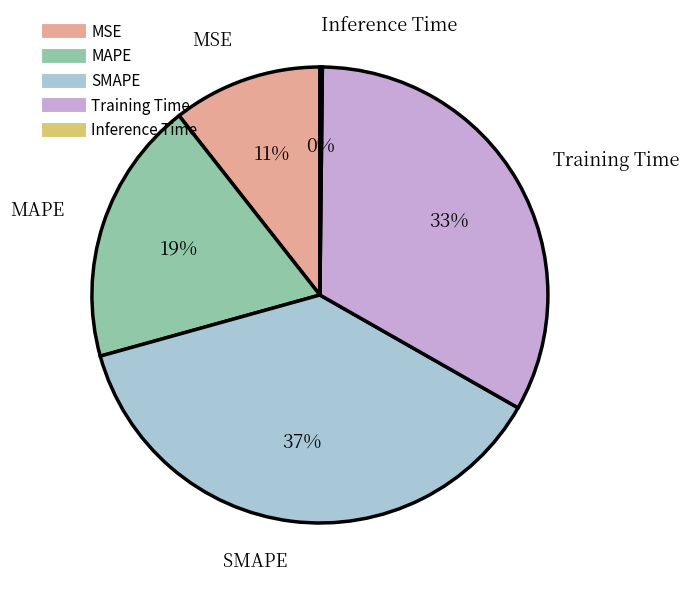

What is the ratio of the value at MSE to the value at Training Time?

0.3